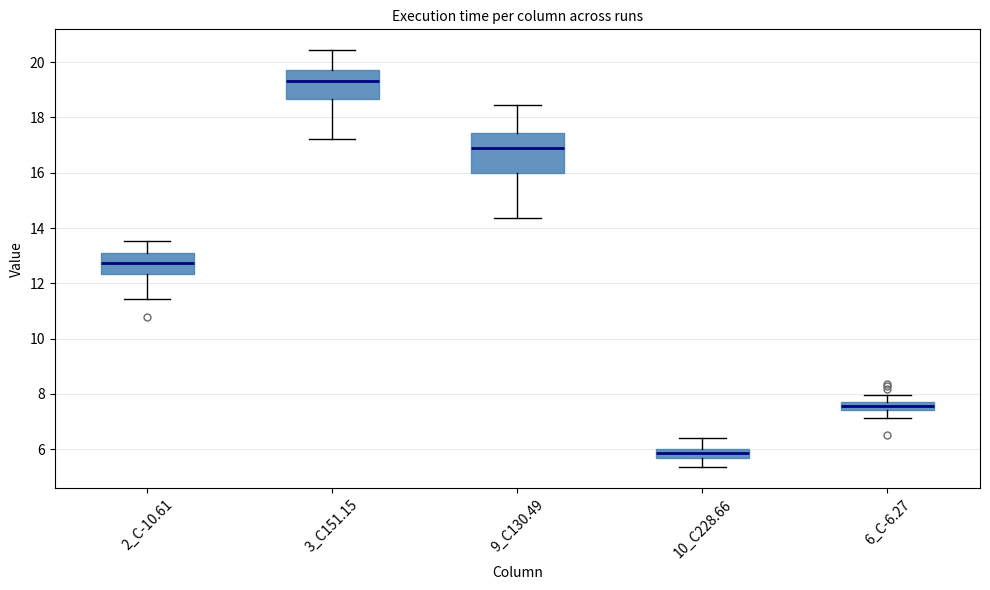

Where is the upper edge of the box for 9_C130.49 on the y-axis? The values are not printed on the chart, so give them approximately, as read against the axis.

17.4